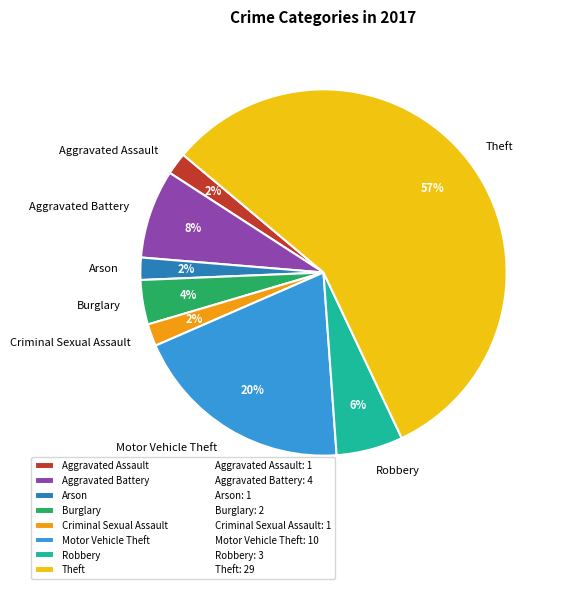

Is Theft the majority of the pie?

Yes